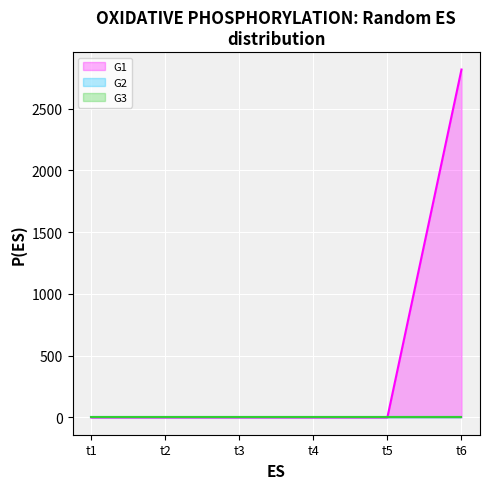

Is it true that G2 equals 0 at t6?

True